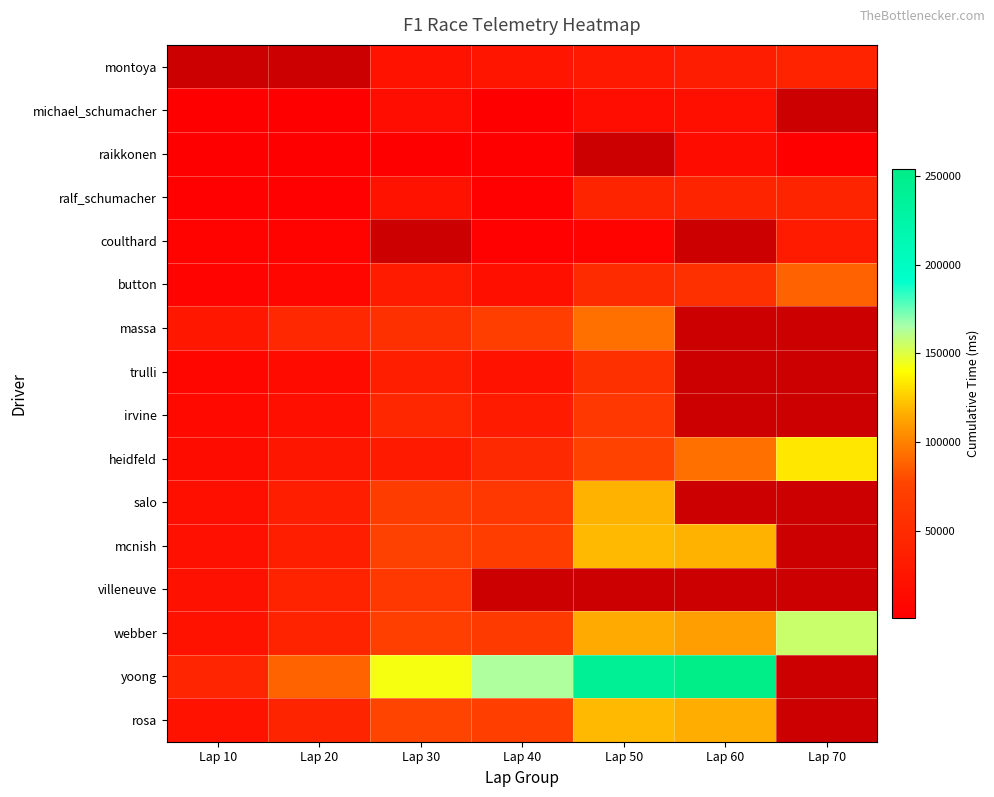

Which series has the widest spread of values?

yoong